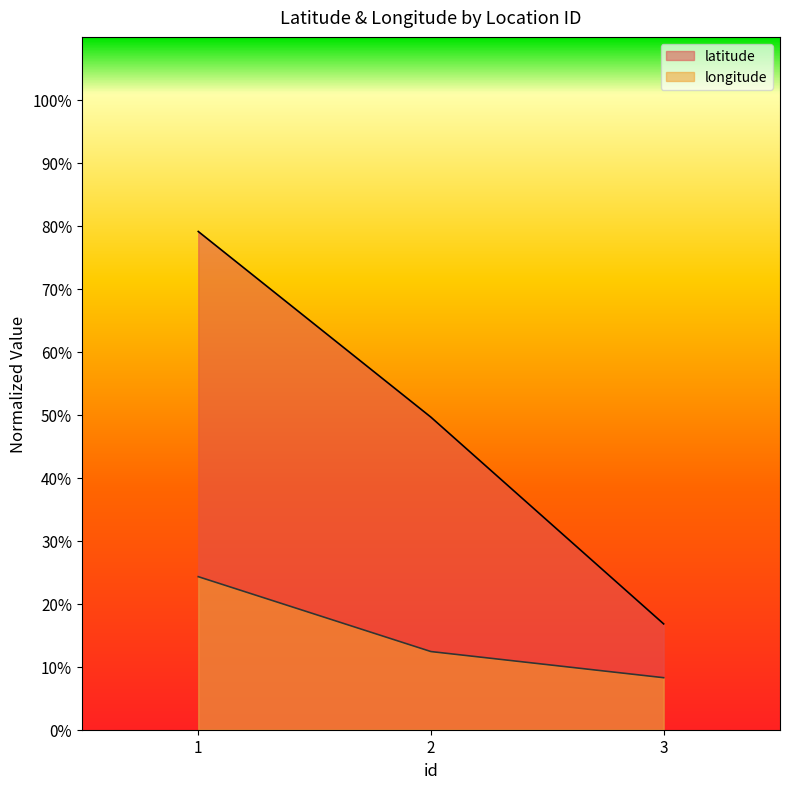

At 3, list the series in order from largest to smallest.

latitude, longitude